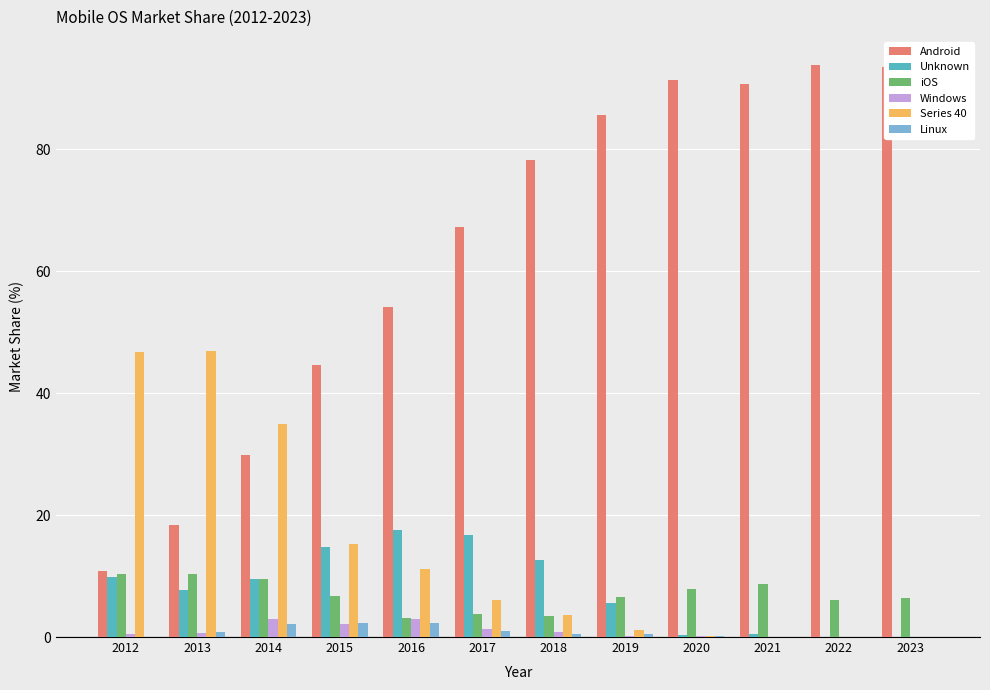

What is the spread (max minus min) of values at 2022?

93.7